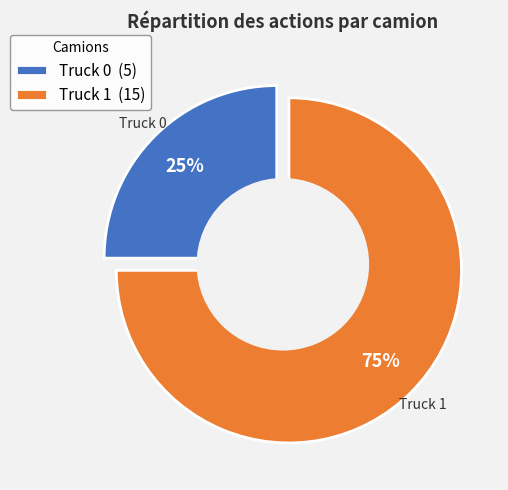

To the nearest percent, what percentage of the pie is Truck 1?

75%